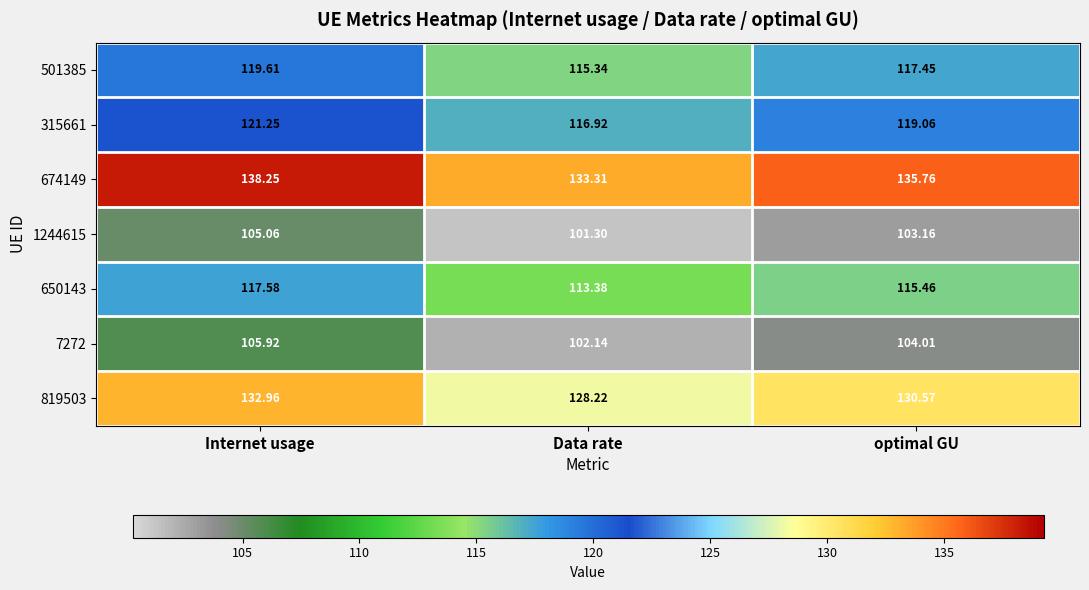

List the series in order of their peak value, lowest first.

1244615, 7272, 650143, 501385, 315661, 819503, 674149